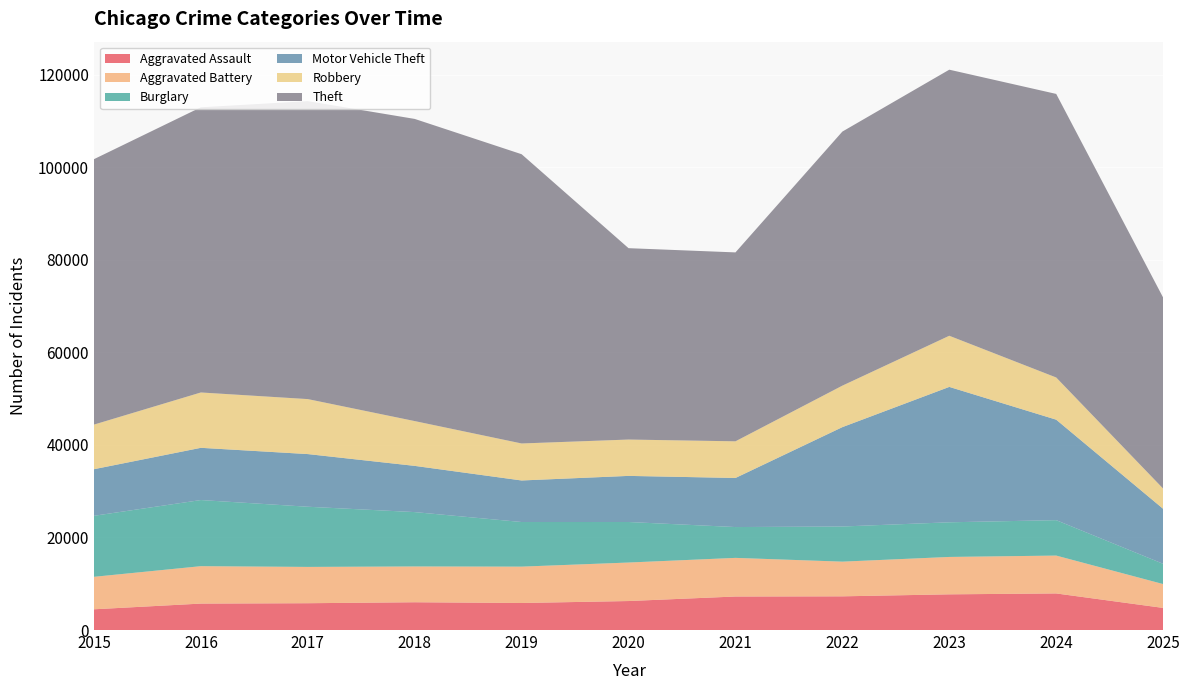

Reading left to right, extract all data points from this chart.

Aggravated Assault: 2015=4480	2016=5713	2017=5793	2018=6002	2019=5841	2020=6265	2021=7242	2022=7281	2023=7712	2024=7905	2025=4778
Aggravated Battery: 2015=7018	2016=8085	2017=7845	2018=7734	2019=7858	2020=8320	2021=8348	2022=7495	2023=8080	2024=8182	2025=5152
Burglary: 2015=13184	2016=14289	2017=13001	2018=11747	2019=9639	2020=8758	2021=6661	2022=7594	2023=7486	2024=7654	2025=4377
Motor Vehicle Theft: 2015=10068	2016=11285	2017=11380	2018=9985	2019=8978	2020=9962	2021=10605	2022=21472	2023=29255	2024=21711	2025=11886
Robbery: 2015=9638	2016=11960	2017=11881	2018=9681	2019=7995	2020=7855	2021=7920	2022=8964	2023=11052	2024=9115	2025=4371
Theft: 2015=57353	2016=61625	2017=64386	2018=65290	2019=62499	2020=41350	2021=40821	2022=54899	2023=57493	2024=61274	2025=41278